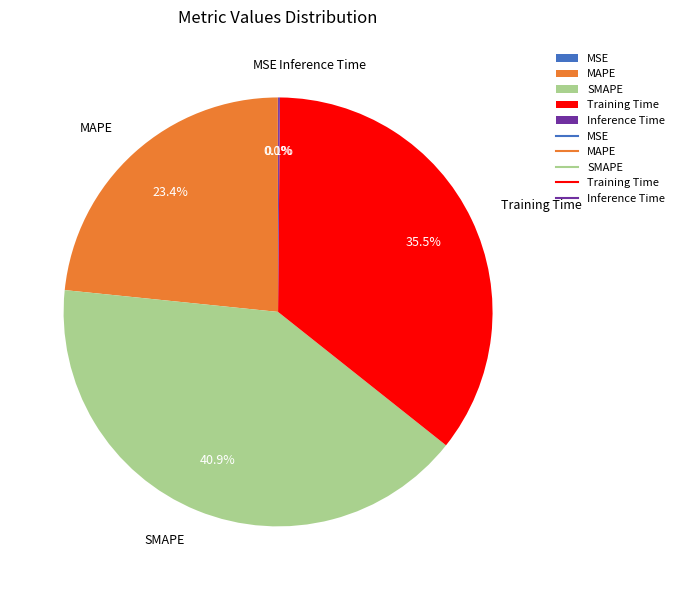

Which category has the biggest portion of the pie?

SMAPE